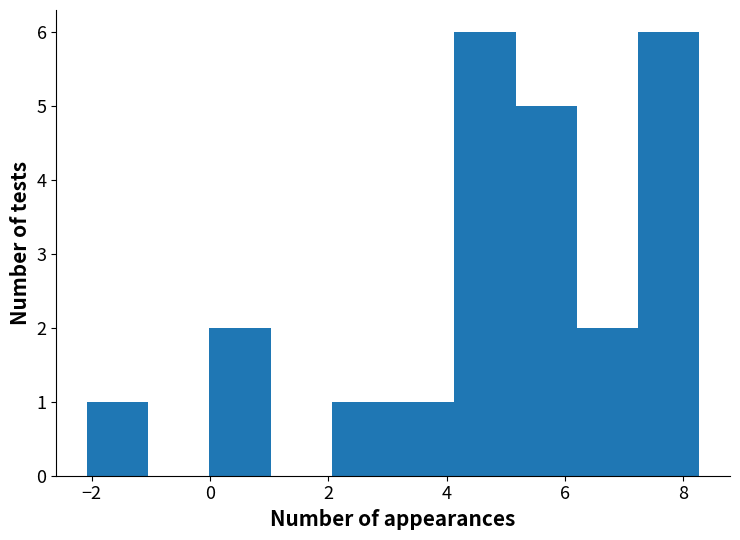

What is the height of the bar covering 7.2 to 8.2 on the x-axis? Neither the bar edges nor the heights are printed on the chart, so give them approximately, as read against the axes.

6